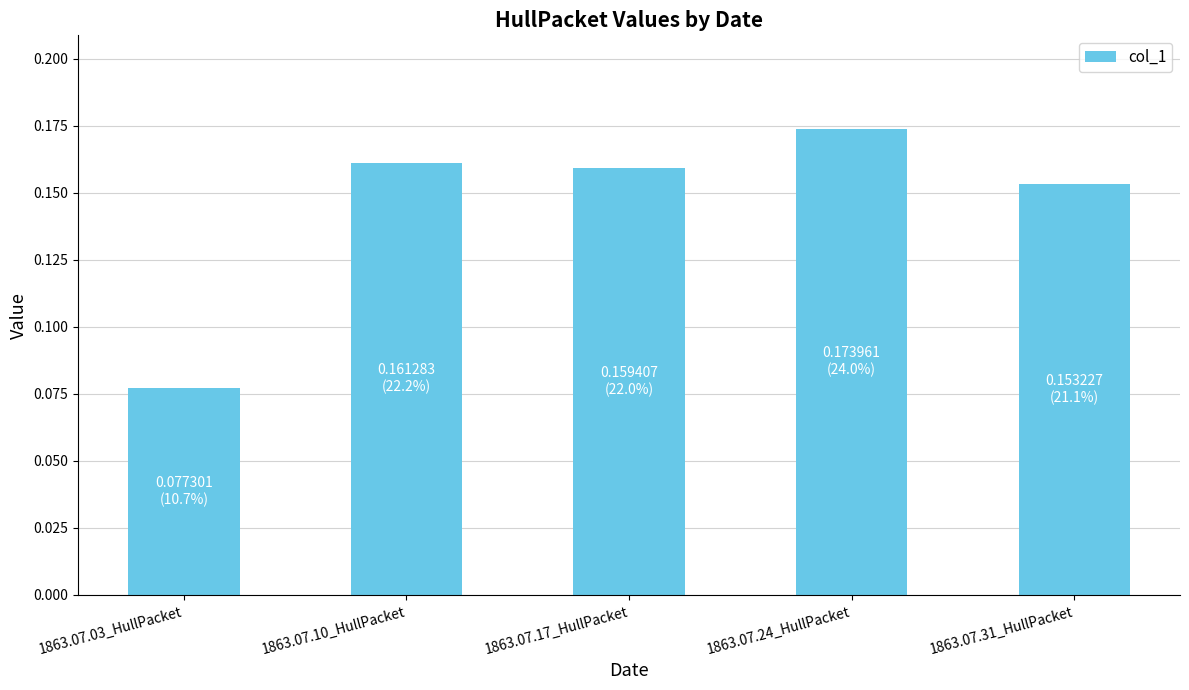

What is the sum of all values?

0.7